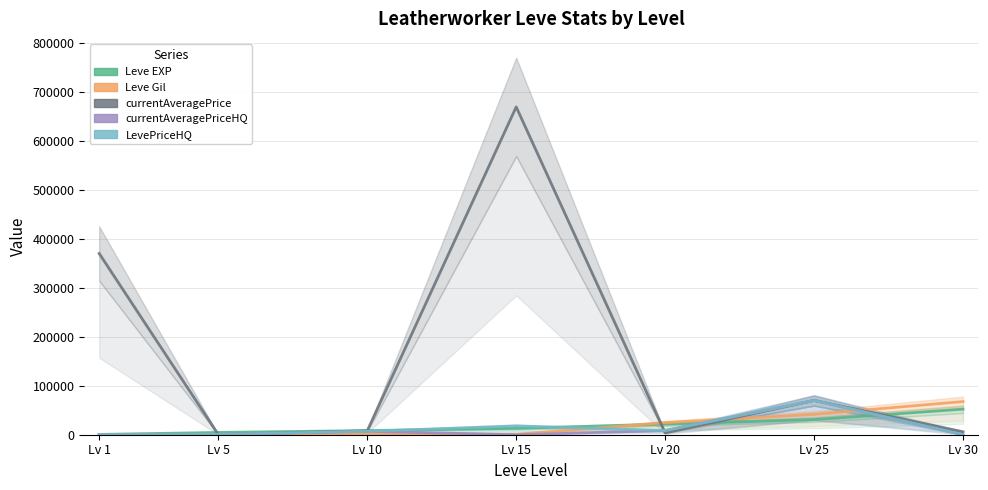

What is the total value across all series at Lv 1?

371026.8